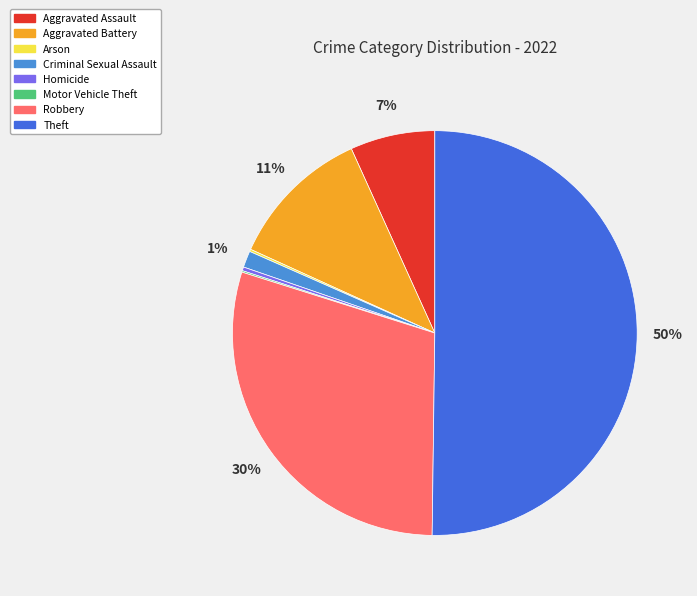

Which category accounts for the majority?

Theft